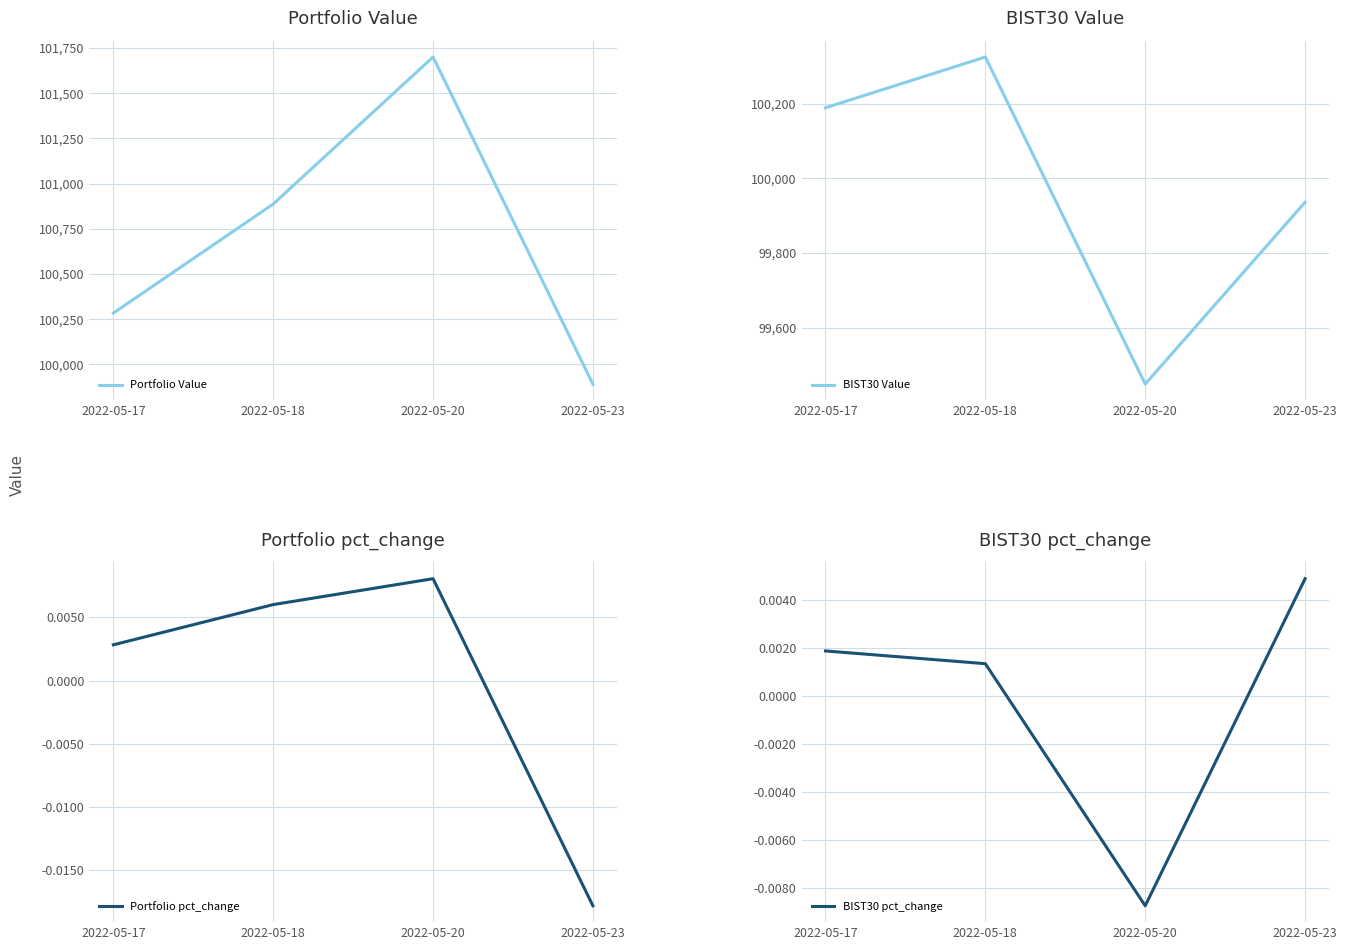

List the labels in order of BIST30 Value value, largest first.

2022-05-18, 2022-05-17, 2022-05-23, 2022-05-20